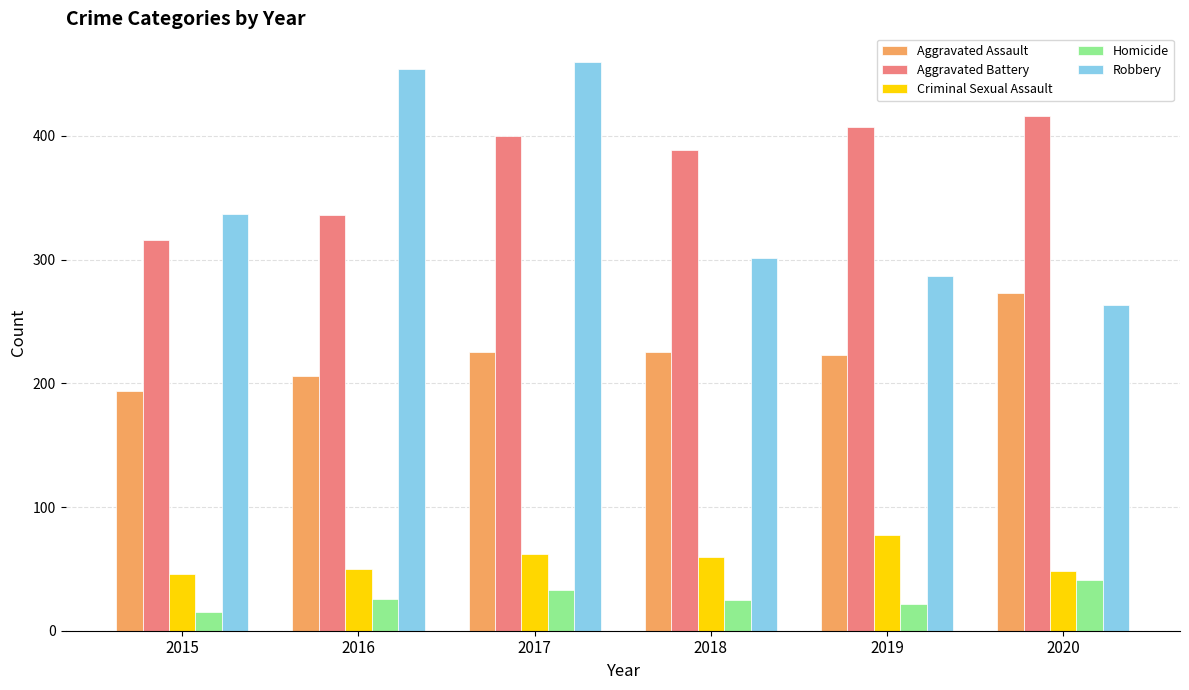

What is the value of the Aggravated Battery bar at the 3rd from the left?

400